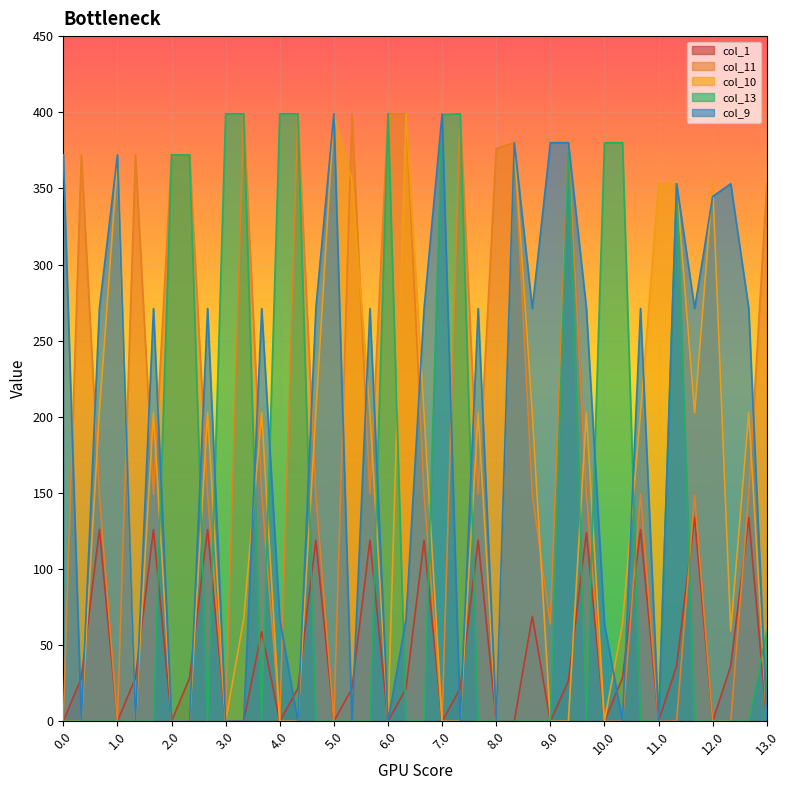

At how many categories does at least one series exceed 94?

40